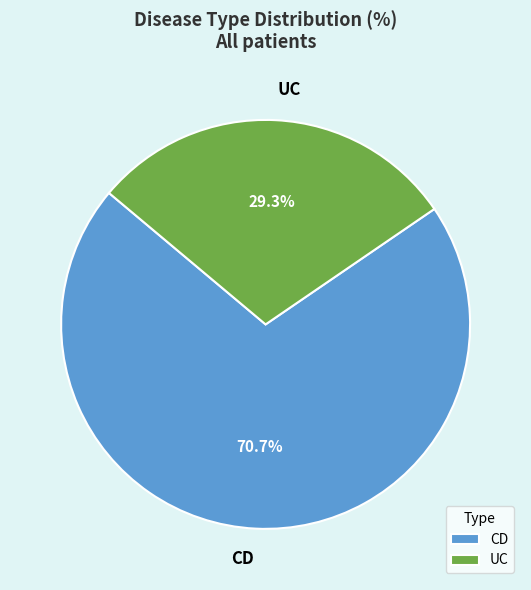

Count the number of slices in the pie.

2